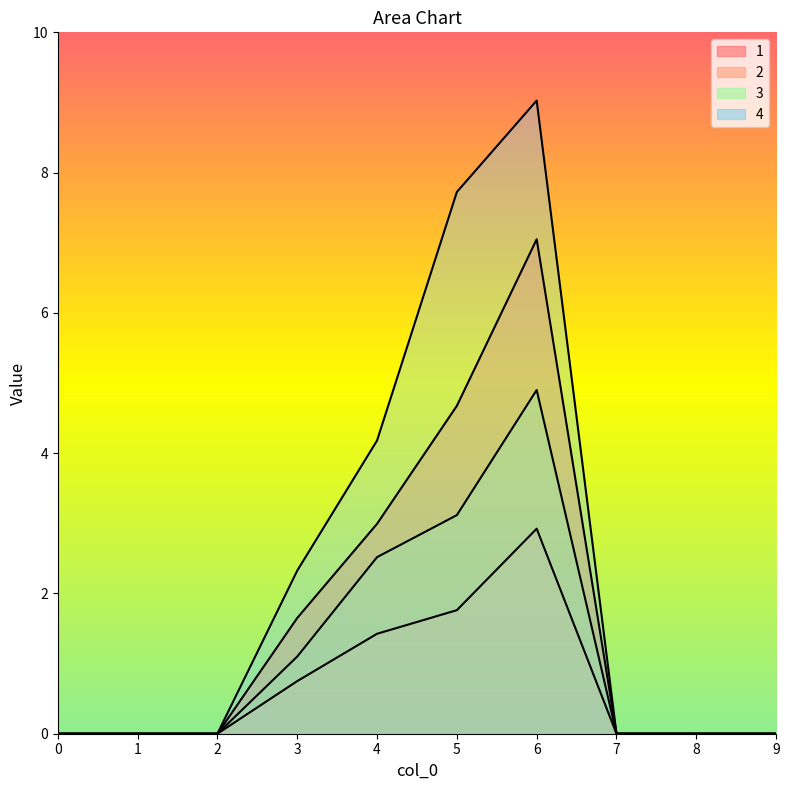

How many interior local peaks does the 1 series have?

1